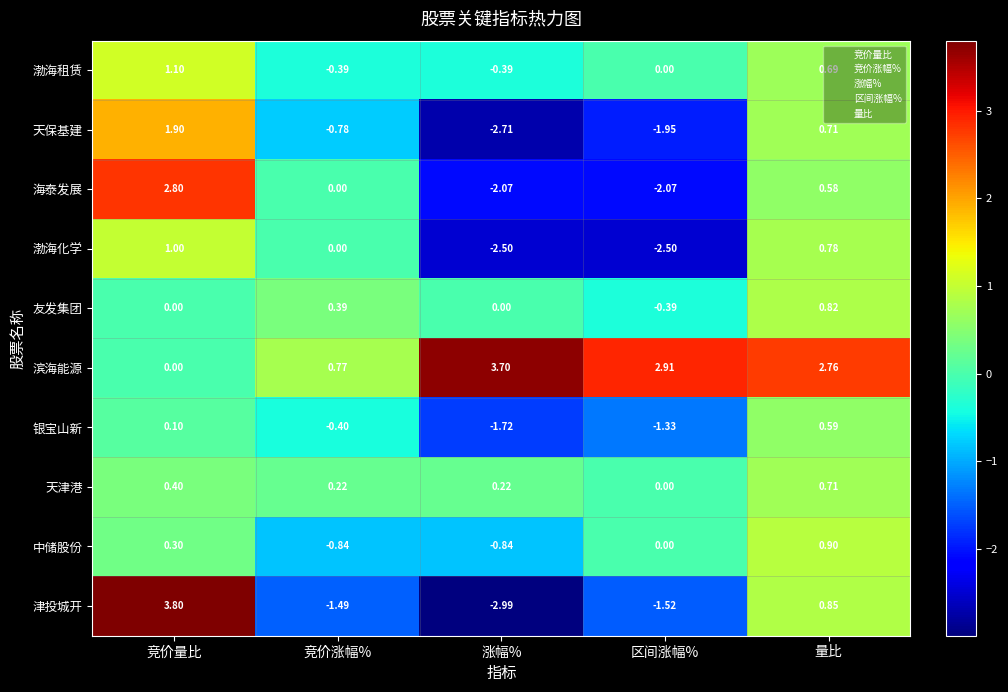

Between 竞价涨幅% and 涨幅%, which series saw the biggest shift?

滨海能源